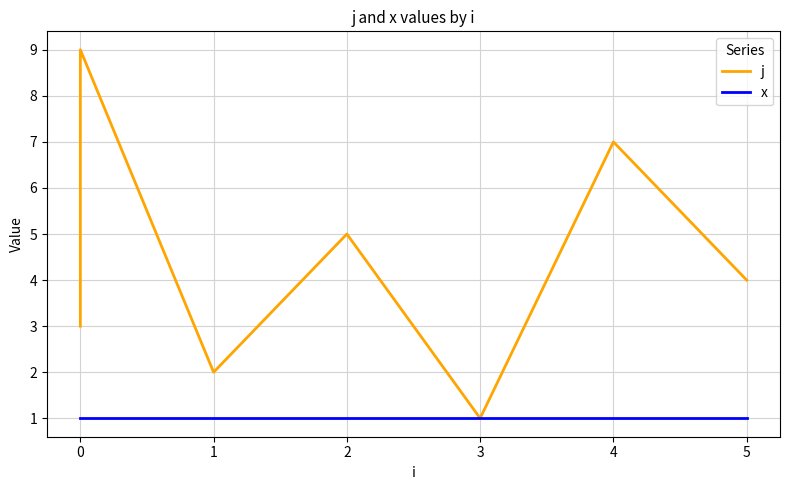

What is the lowest value of the x series?

1